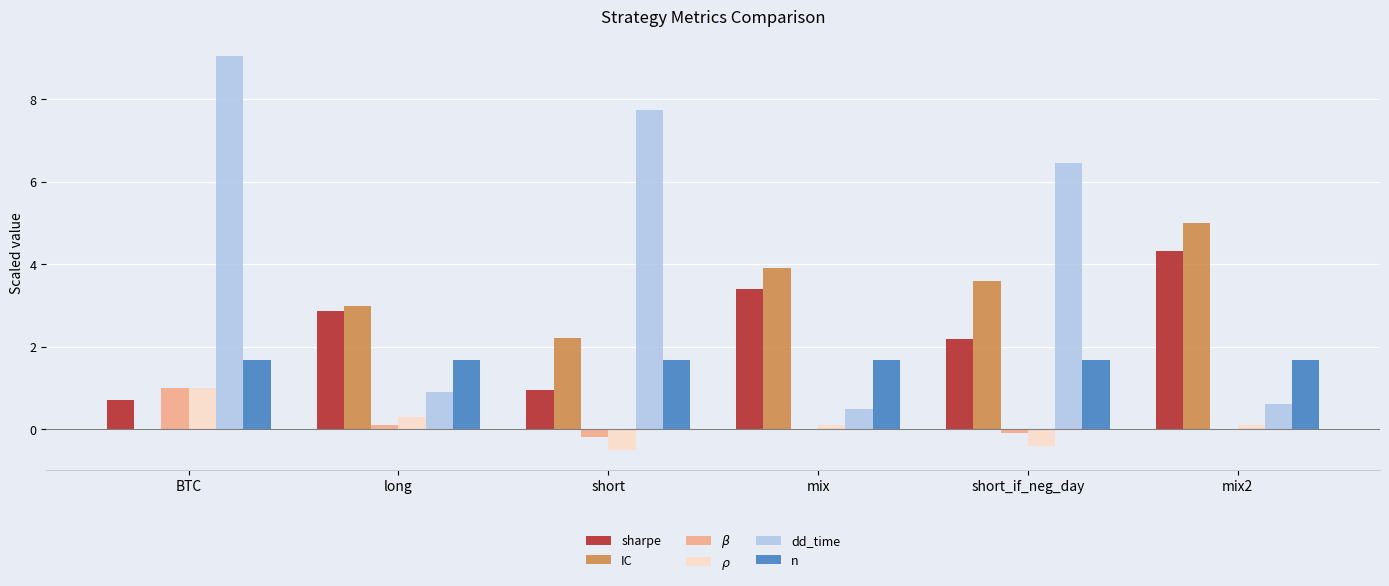

At which label does dd_time first exceed 6?

BTC